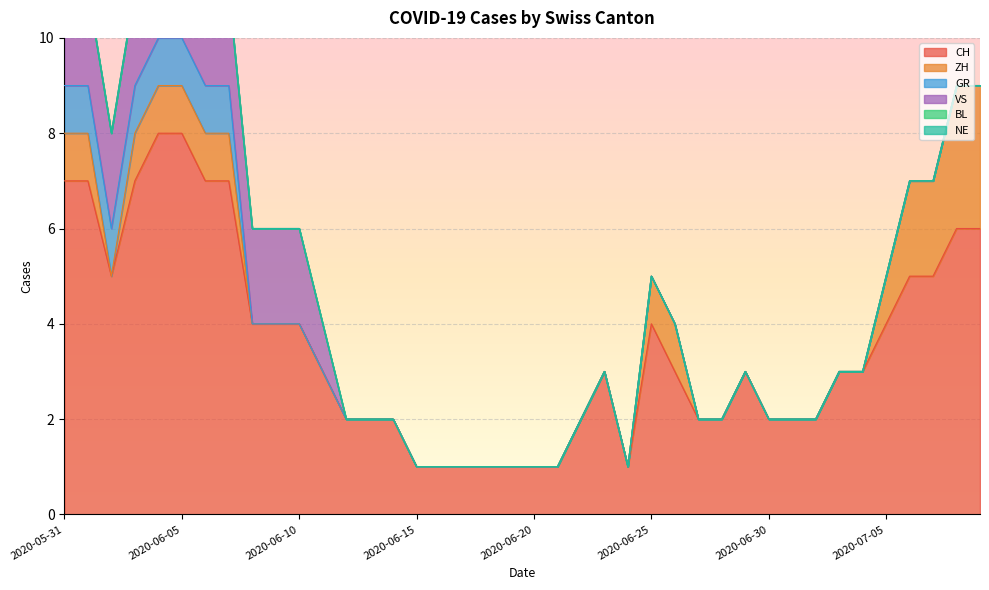

List the labels in order of ZH value, smallest first.

2020-06-02, 2020-06-08, 2020-06-09, 2020-06-10, 2020-06-11, 2020-06-12, 2020-06-13, 2020-06-14, 2020-06-15, 2020-06-16, 2020-06-17, 2020-06-18, 2020-06-19, 2020-06-20, 2020-06-21, 2020-06-22, 2020-06-23, 2020-06-24, 2020-06-27, 2020-06-28, 2020-06-29, 2020-06-30, 2020-07-01, 2020-07-02, 2020-07-03, 2020-07-04, 2020-05-31, 2020-06-01, 2020-06-03, 2020-06-04, 2020-06-05, 2020-06-06, 2020-06-07, 2020-06-25, 2020-06-26, 2020-07-05, 2020-07-06, 2020-07-07, 2020-07-08, 2020-07-09